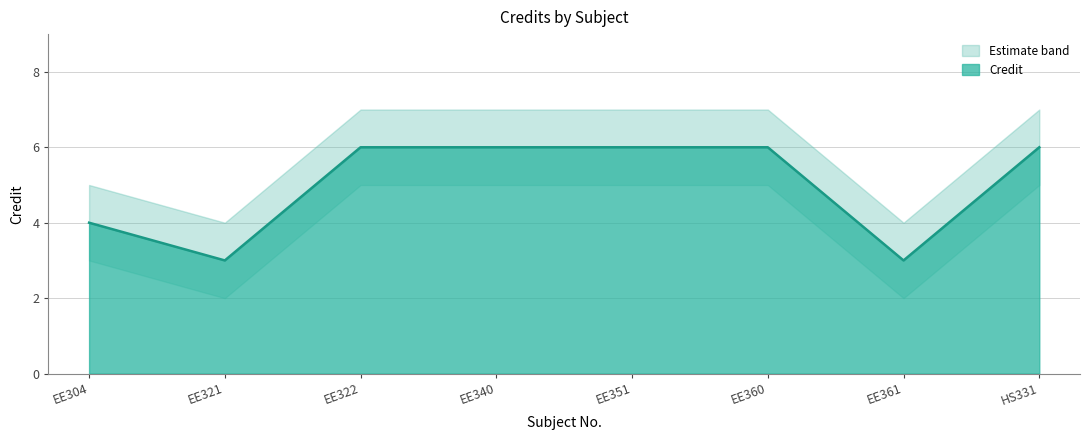

Between EE304 and HS331, which is larger?

HS331